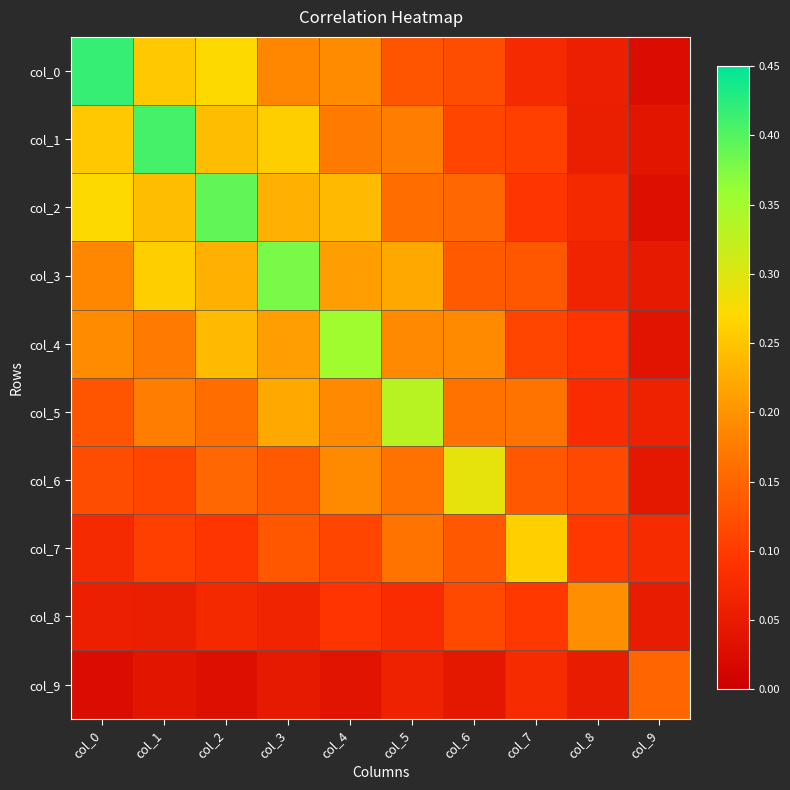

At col_2, list the series in order from smallest to largest.

col_9, col_8, col_7, col_6, col_5, col_3, col_4, col_1, col_0, col_2